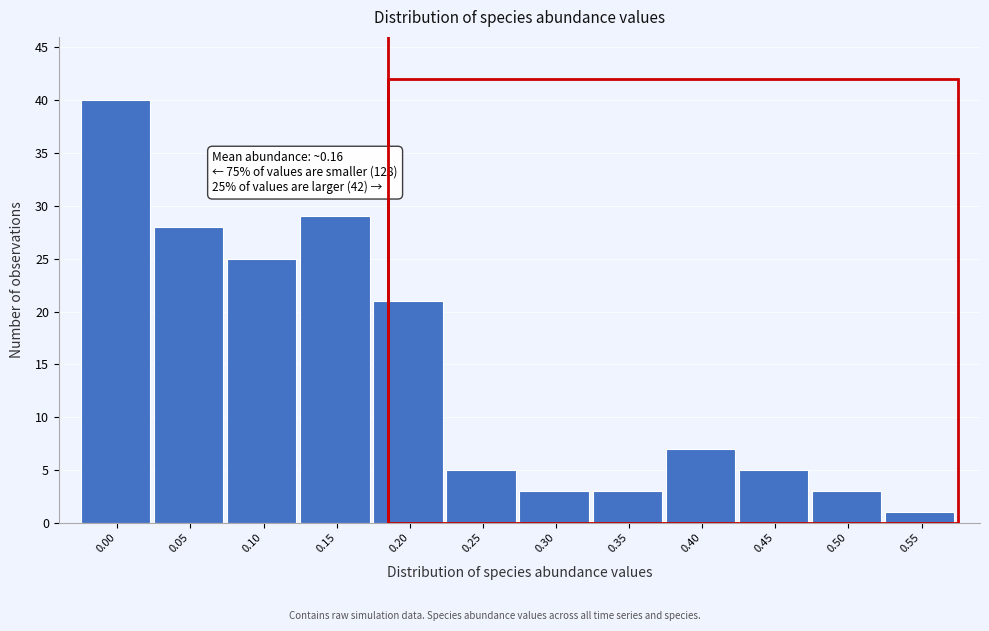

Reading right to left, list all the values displayed in this chart.

1	3	5	7	3	3	5	21	29	25	28	40